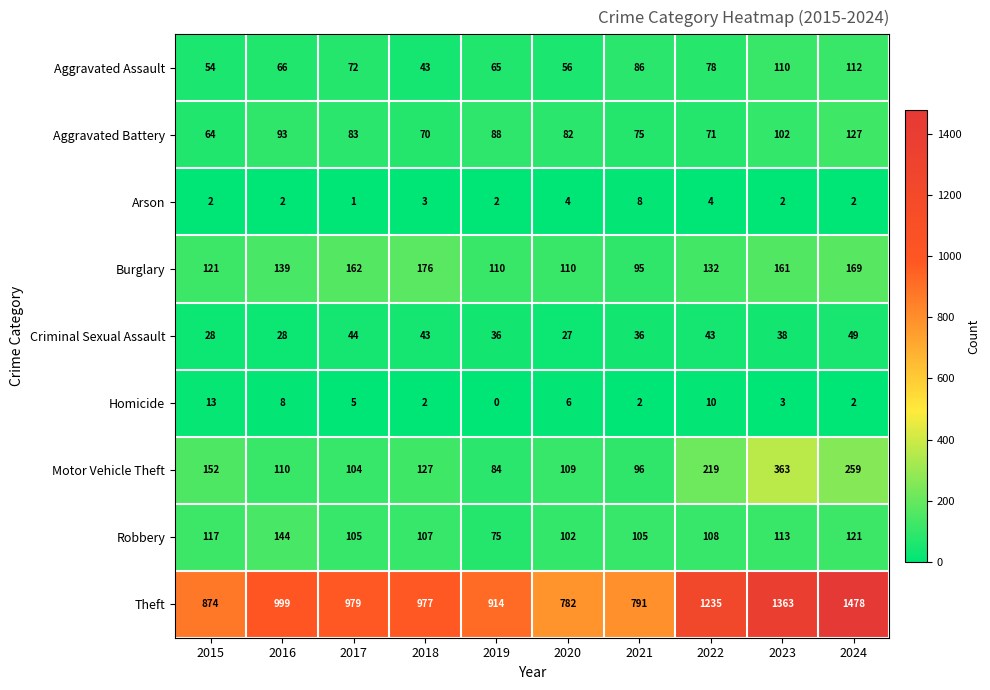

What is the sum of the Theft values at 2023 and 2015?

2237